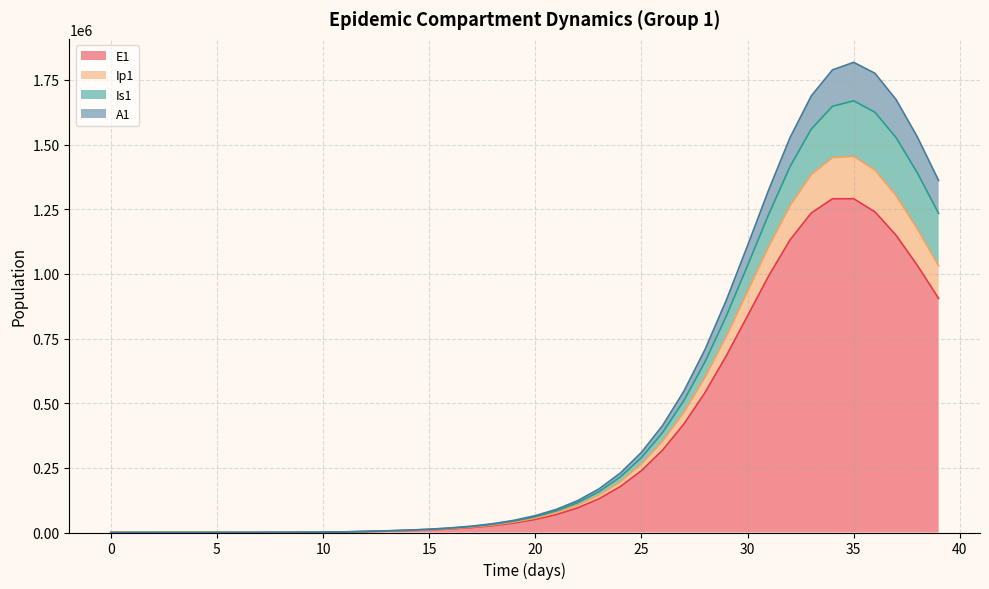

List the labels in order of E1 value, largest first.

35, 34, 36, 33, 37, 32, 38, 31, 39, 30, 29, 28, 27, 26, 25, 24, 23, 22, 21, 20, 19, 18, 17, 16, 15, 14, 13, 12, 11, 10, 9, 8, 7, 6, 5, 4, 3, 2, 1, 0